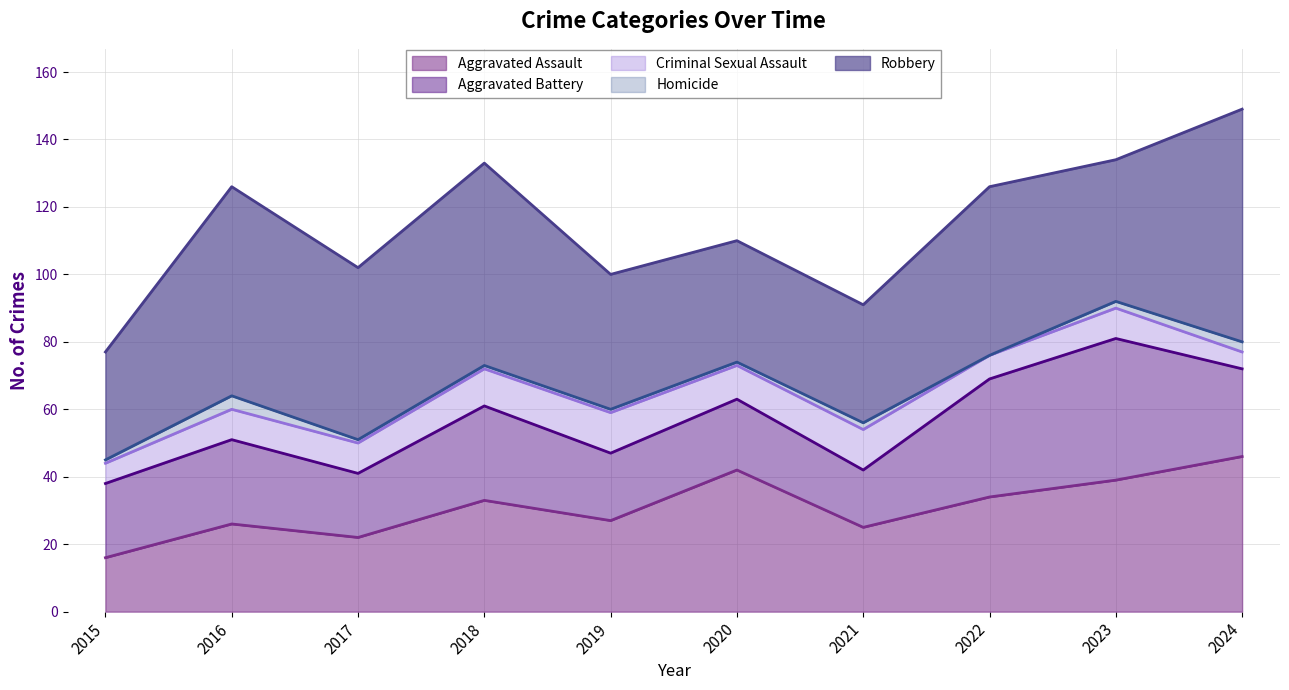

Rank the series by their maximum value, from highest to lowest.

Robbery, Aggravated Assault, Aggravated Battery, Criminal Sexual Assault, Homicide